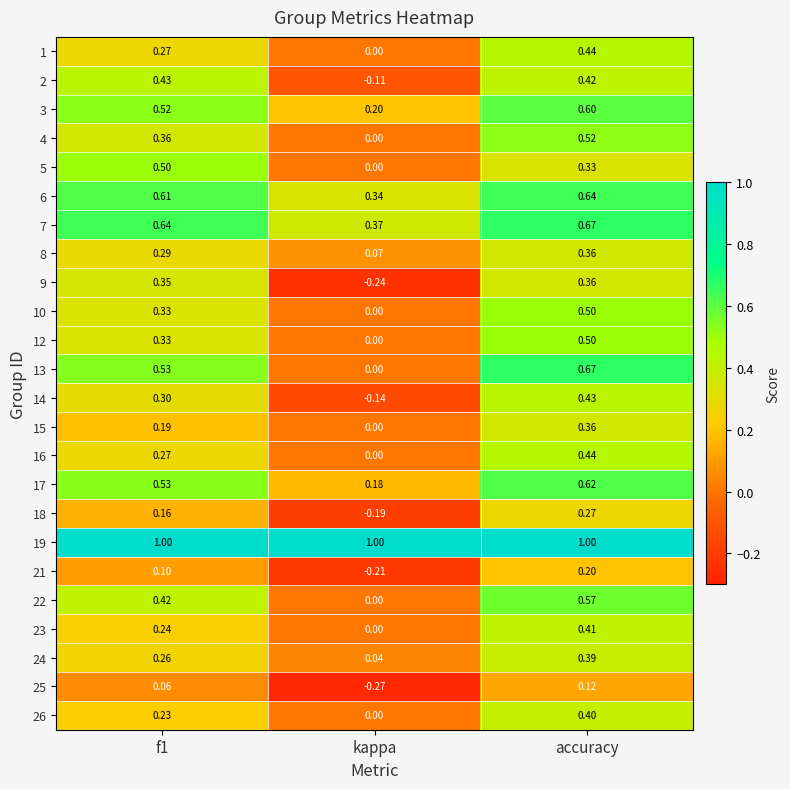

Is the value of 26 at kappa greater than the value of 18 at accuracy?

No